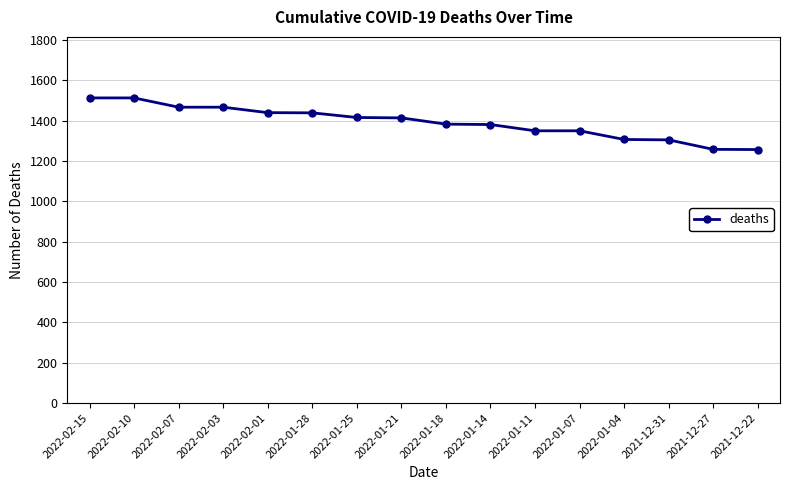

Is it true that the value at 2022-01-18 is 907?

False